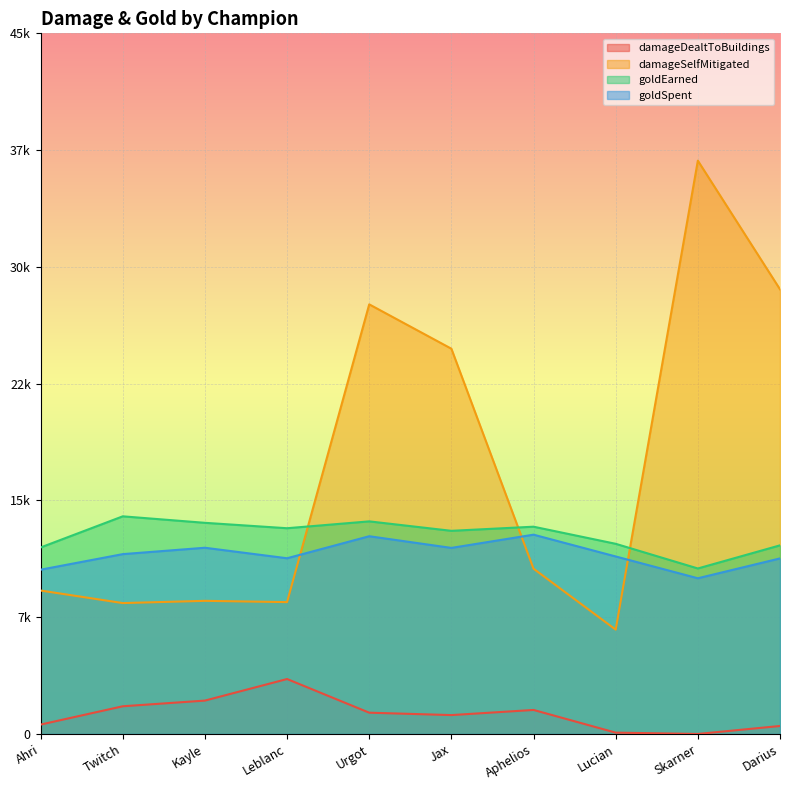

How many interior local peaks does the goldSpent series have?

3